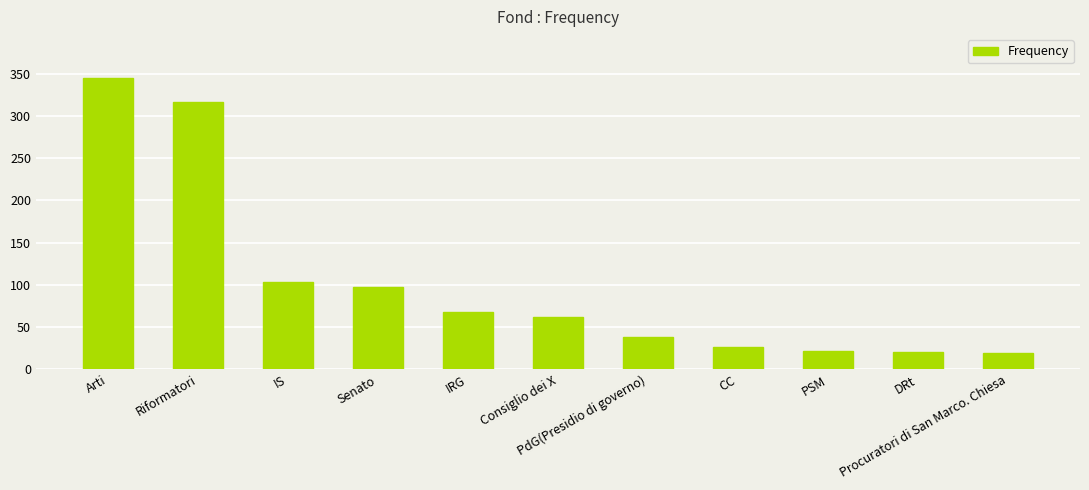

Between Procuratori di San Marco. Chiesa and IRG, which is larger?

IRG